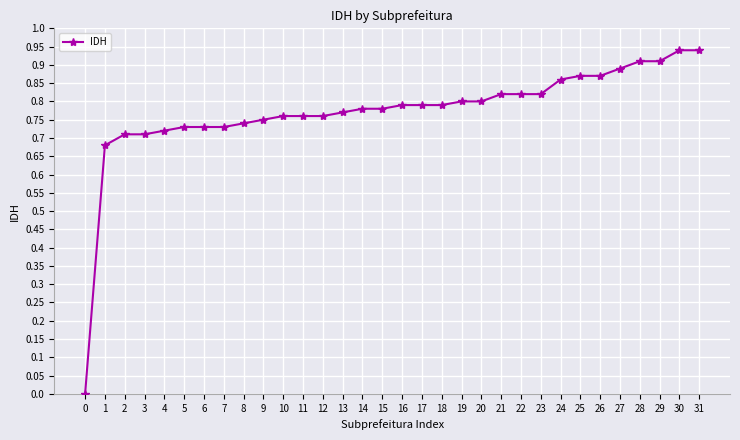

How many distinct data groups are displayed?

1